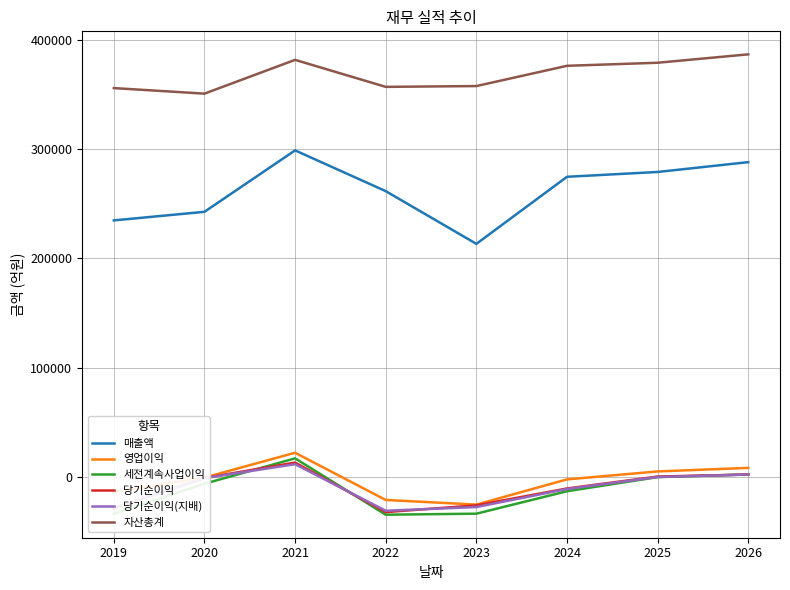

True or false: 자산총계 has a value of 532297 at 2020.

False